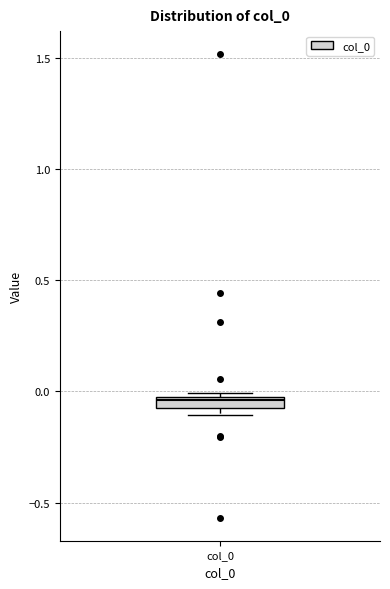

Where is the upper edge of the box for col_0 on the y-axis? The values are not printed on the chart, so give them approximately, as read against the axis.

0.00